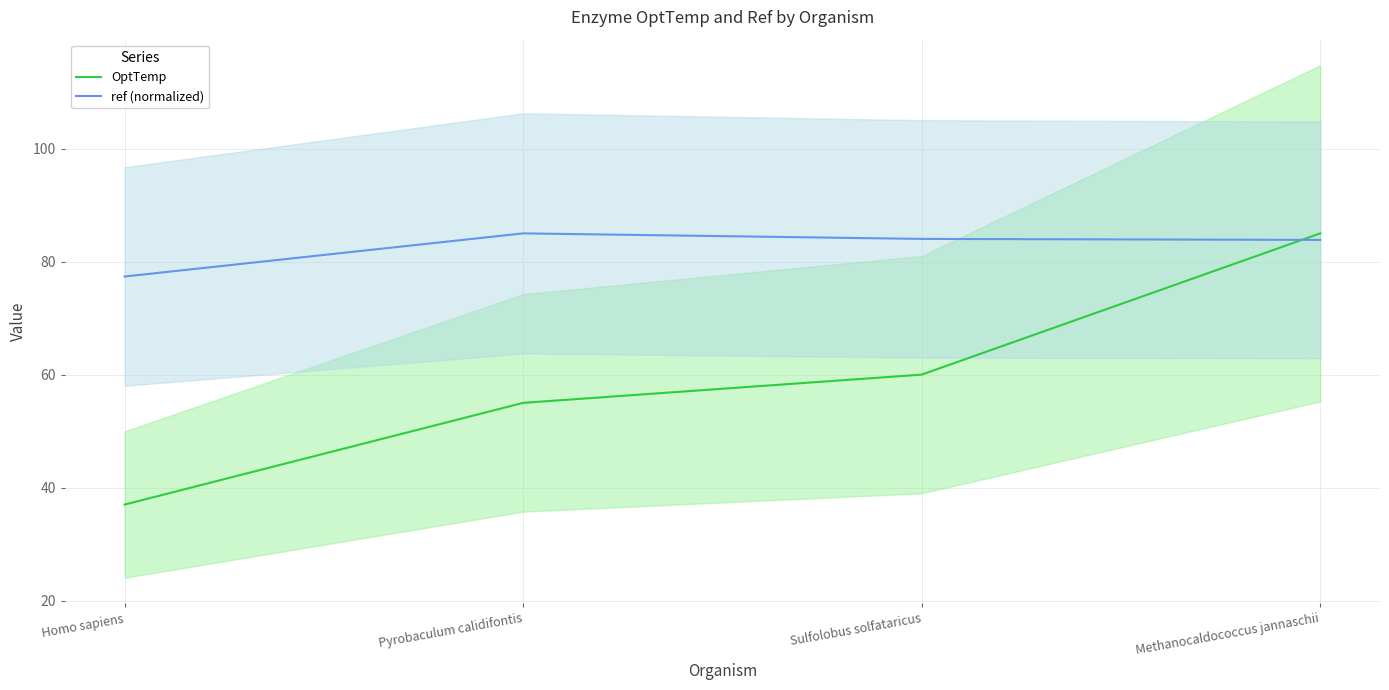

What is the average value of the OptTemp series?

59.2